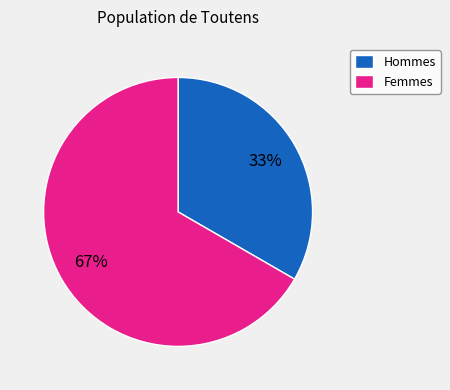

True or false: Hommes accounts for 33% of the total.

True